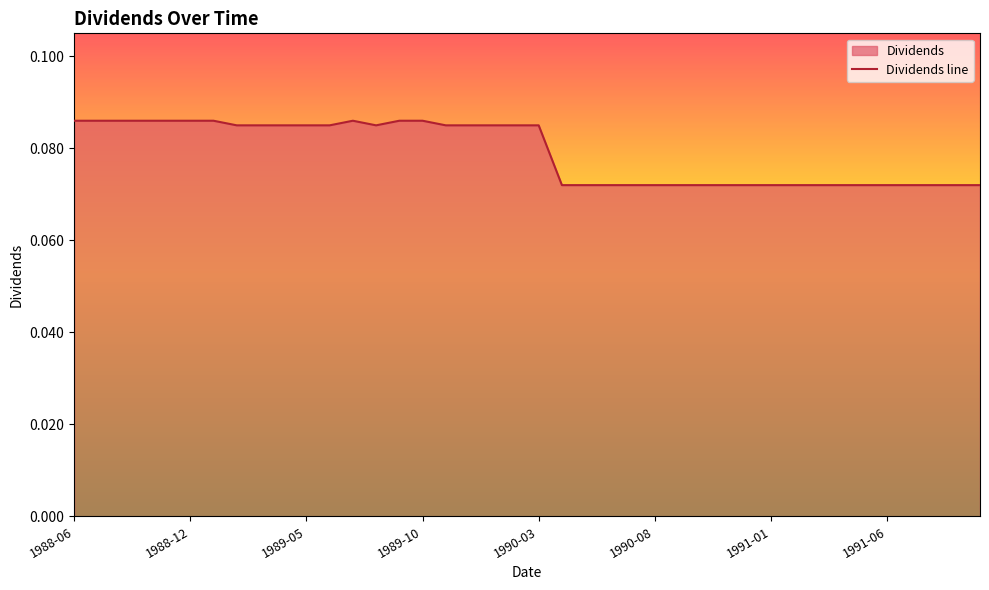

What is the greatest value displayed?

0.1